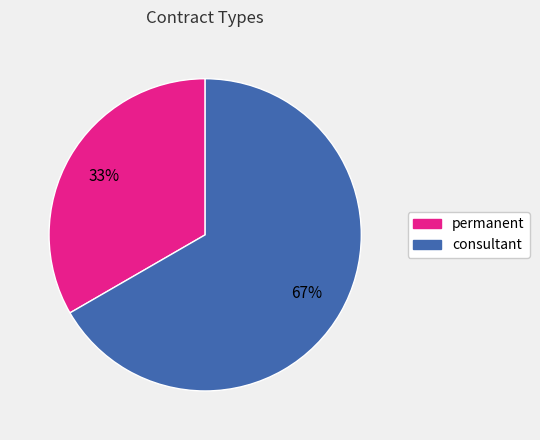

To the nearest percent, what is the combined percentage of permanent and consultant?

100%